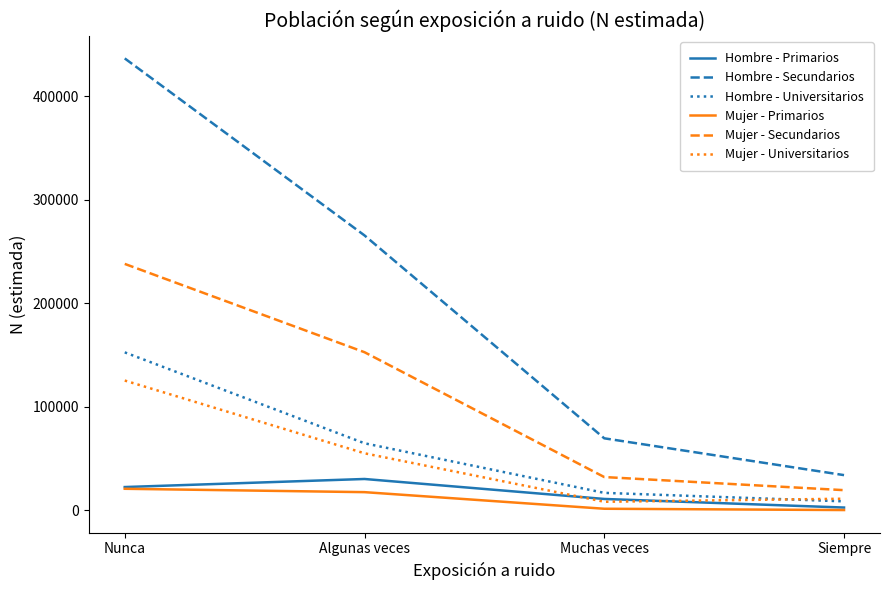

List the labels in order of Hombre - Primarios value, largest first.

Algunas veces, Nunca, Muchas veces, Siempre